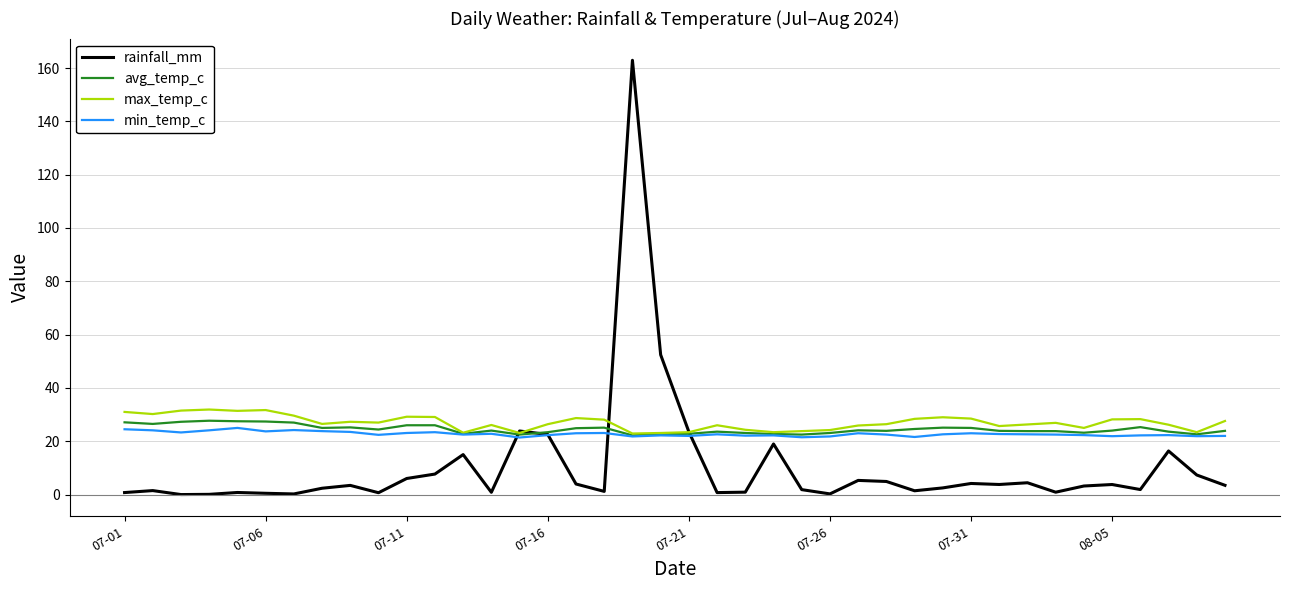

What is the maximum value for rainfall_mm?

162.9